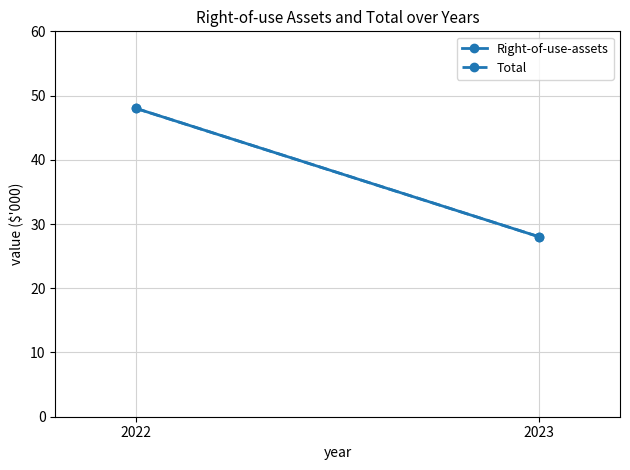

What is the maximum value shown in the chart?

48